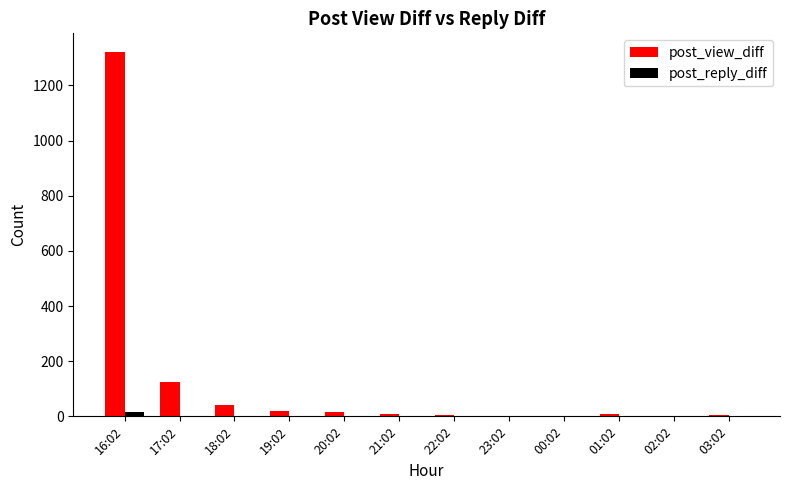

At which category is the sum across all series the highest?

16:02